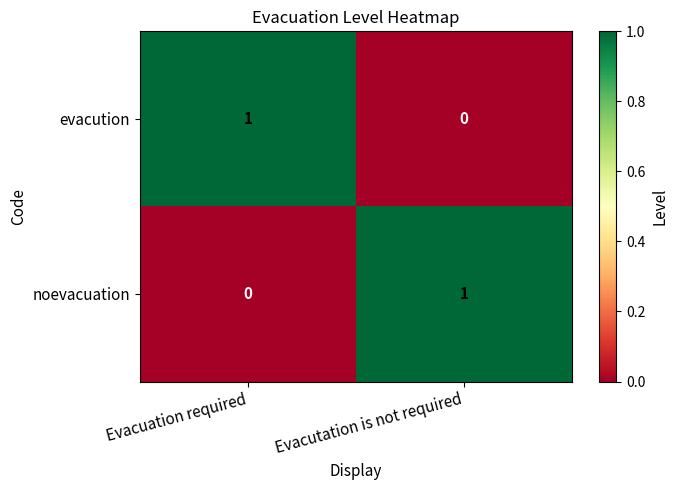

Reading left to right, what are all the values shown in this chart?

evacution: 1	0
noevacuation: 0	1